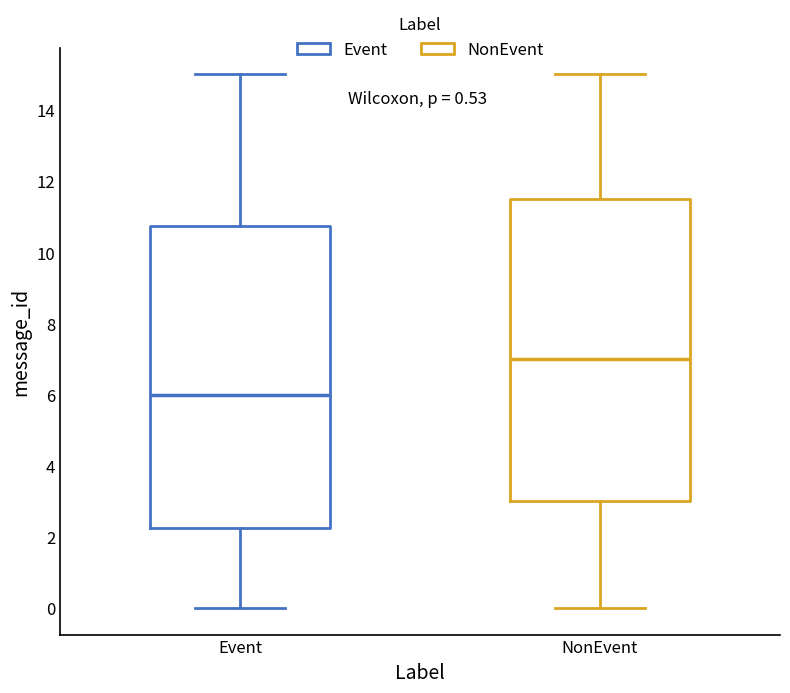

Which box has the lowest median line?

Event